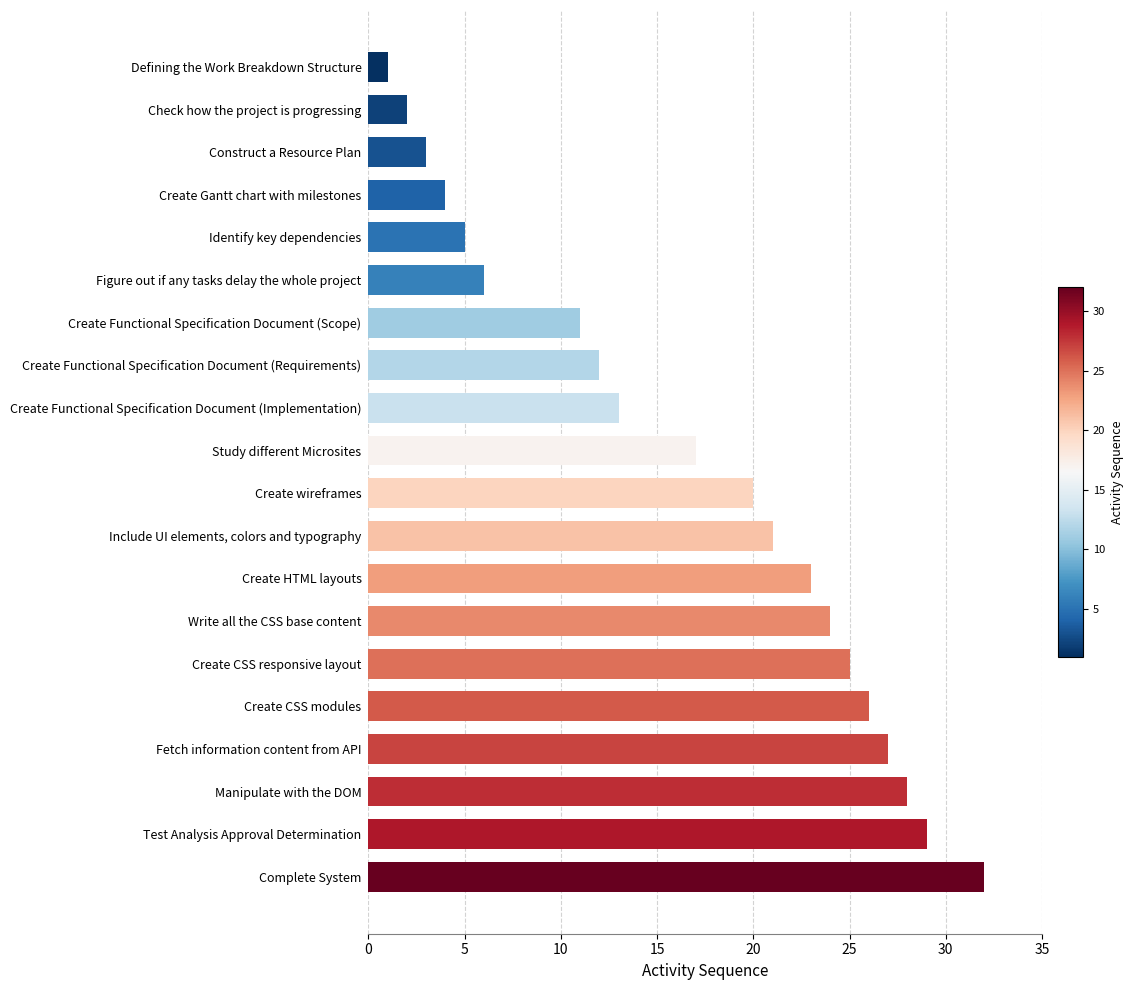

Reading top to bottom, transcribe all the data shown in this chart.

1	2	3	4	5	6	11	12	13	17	20	21	23	24	25	26	27	28	29	32